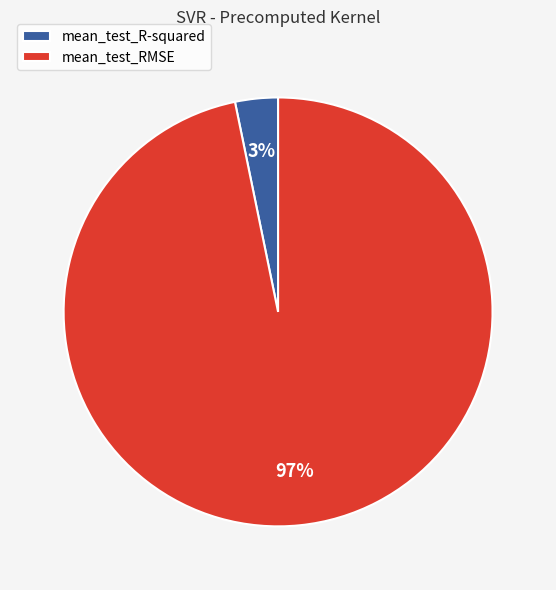

Count the number of slices in the pie.

2